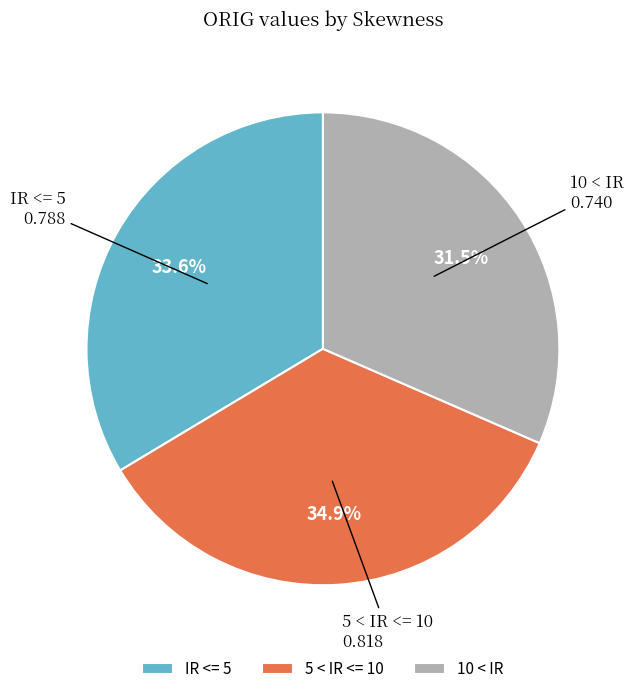

How many segments does this pie chart have?

3